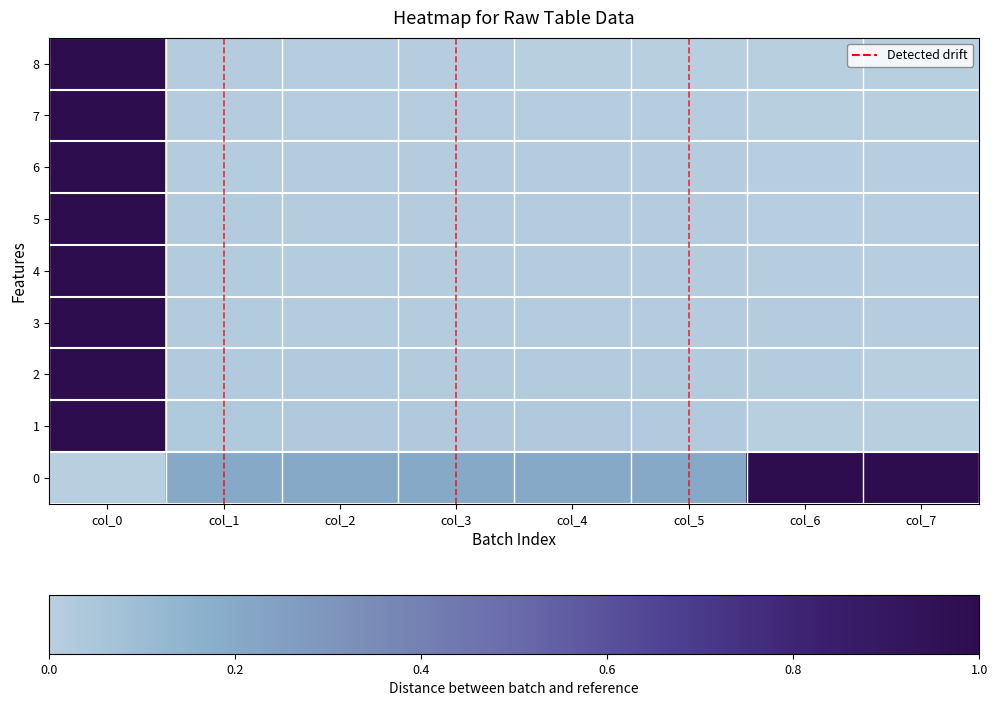

Which has a higher value, col_2 or col_3?

col_2